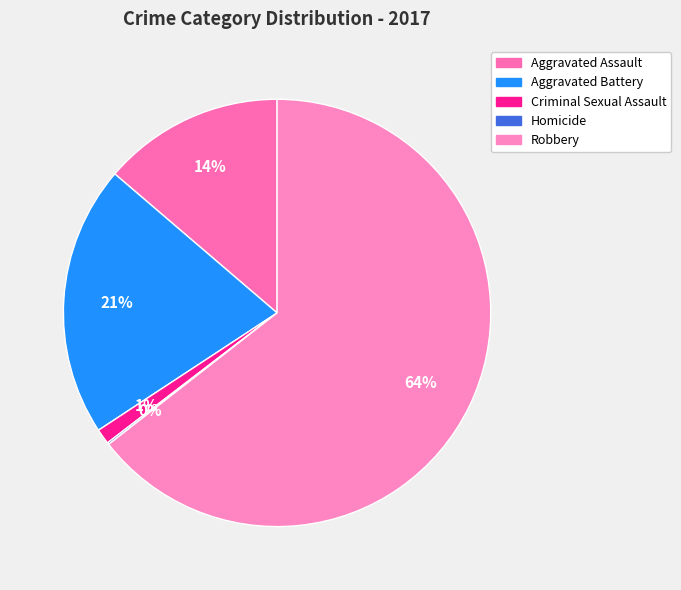

What is the largest slice in the pie chart?

Robbery